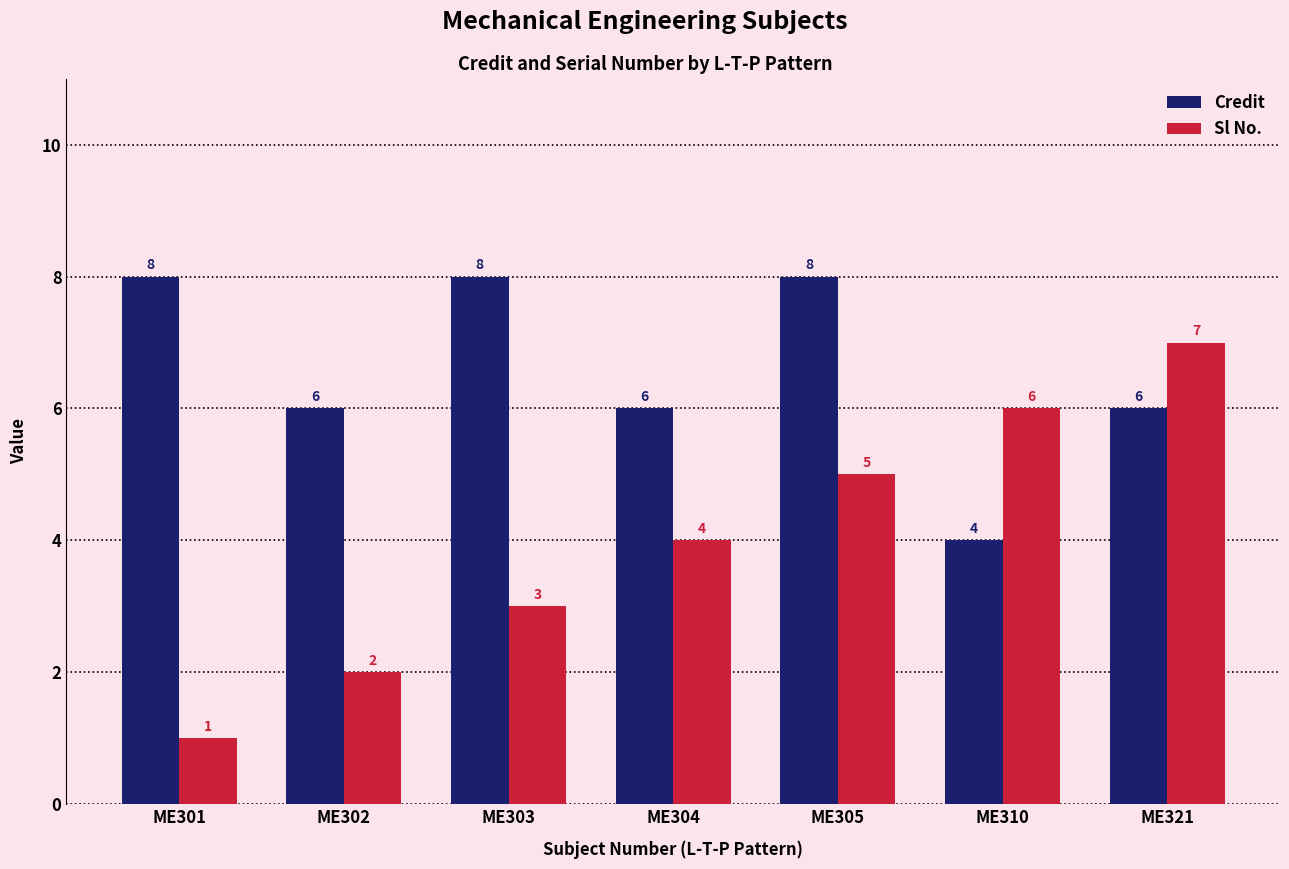

What is the difference between the Sl No. values at ME304 and ME302?

2